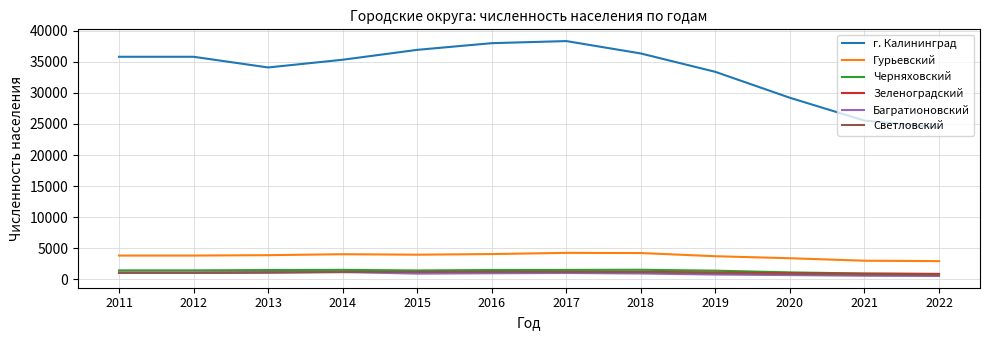

Which series has the widest spread of values?

г. Калининград